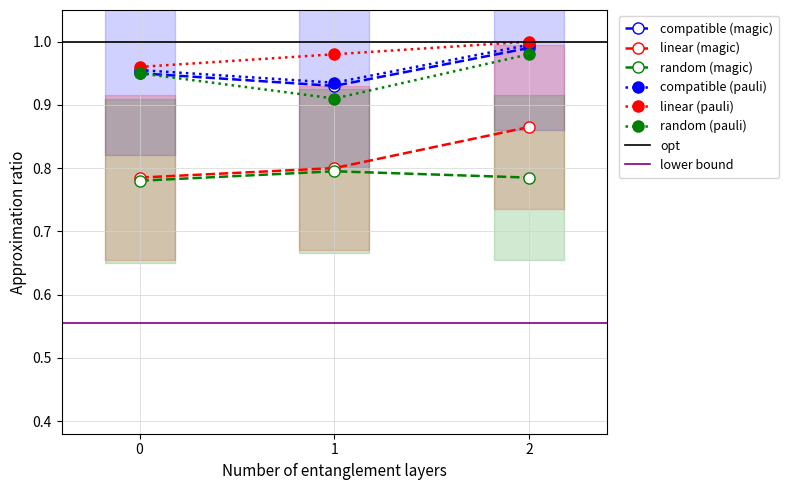

Reading left to right, list all the values displayed in this chart.

compatible (magic): 0.9	0.9	1.0
linear (magic): 0.8	0.8	0.9
random (magic): 0.8	0.8	0.8
compatible (pauli): 1.0	0.9	1.0
linear (pauli): 1.0	1.0	1.0
random (pauli): 0.9	0.9	1.0